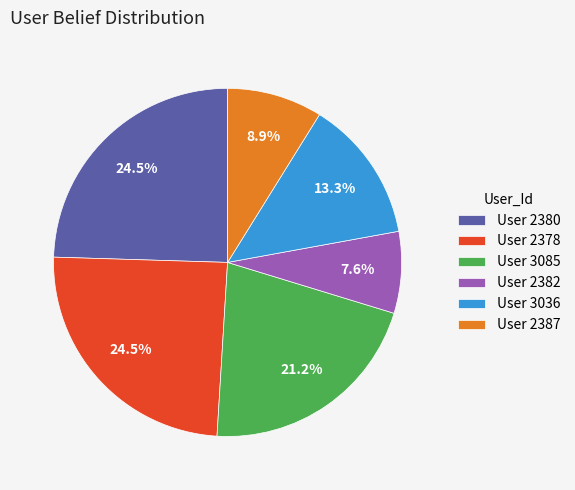

What is the total percentage of User 3085 and User 2382?

28.8%